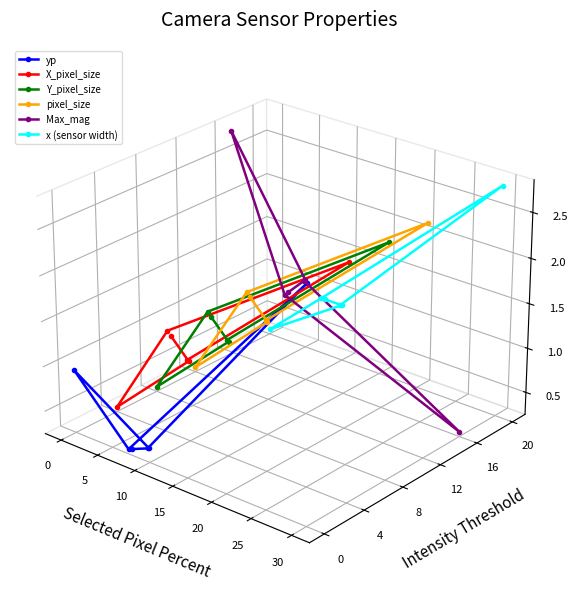

Between which two adjacent categories do x (sensor width) and Max_mag first intersect?

15 and 20